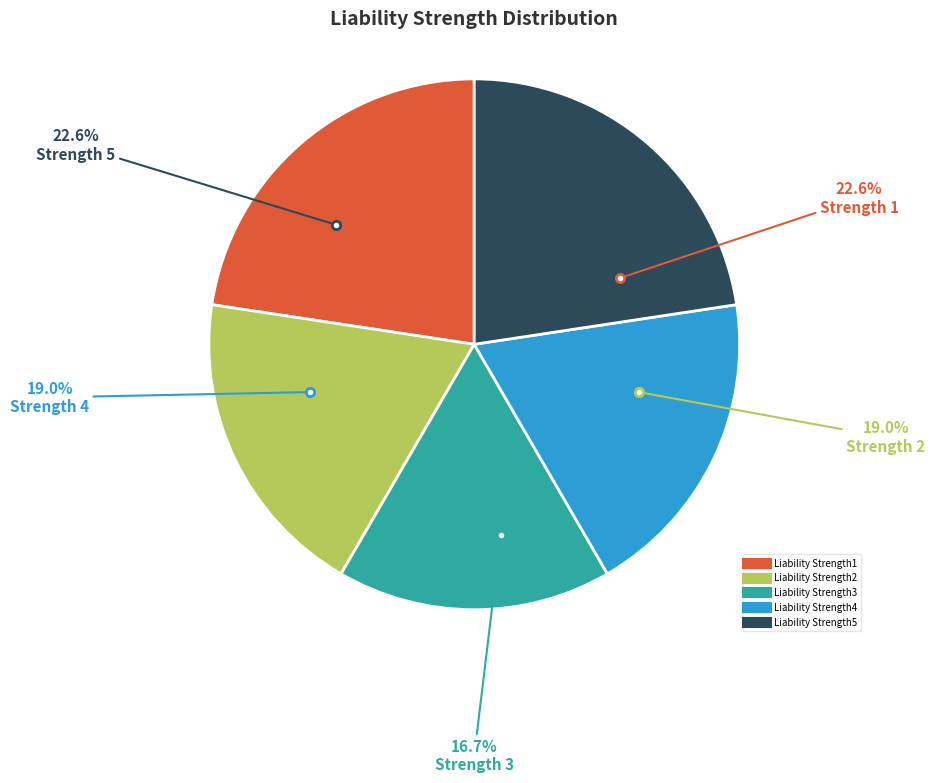

Combined, do Liability Strength4 and Liability Strength5 account for over 50%?

No